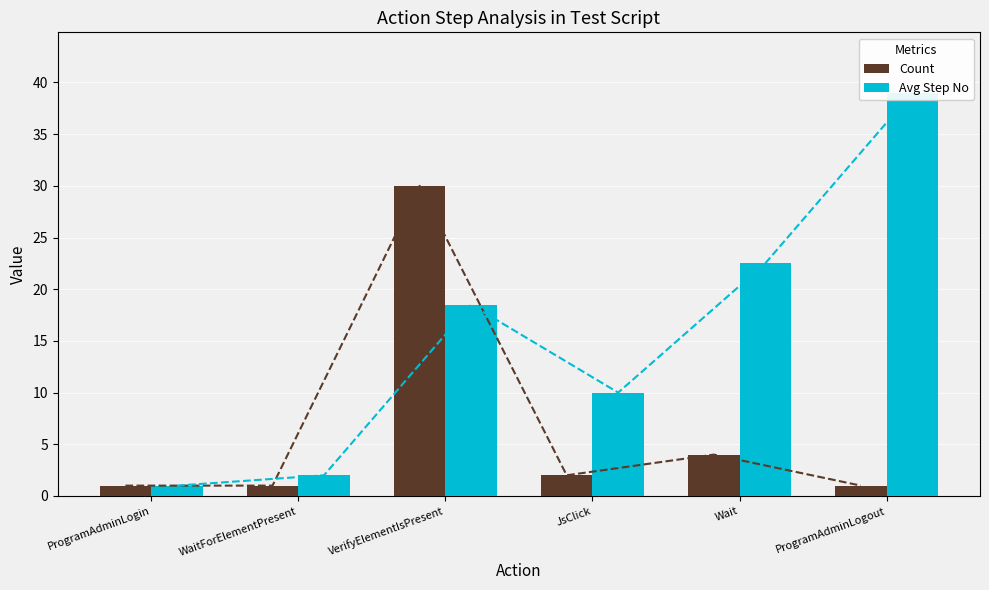

What is the highest value of the Count series?

30.0